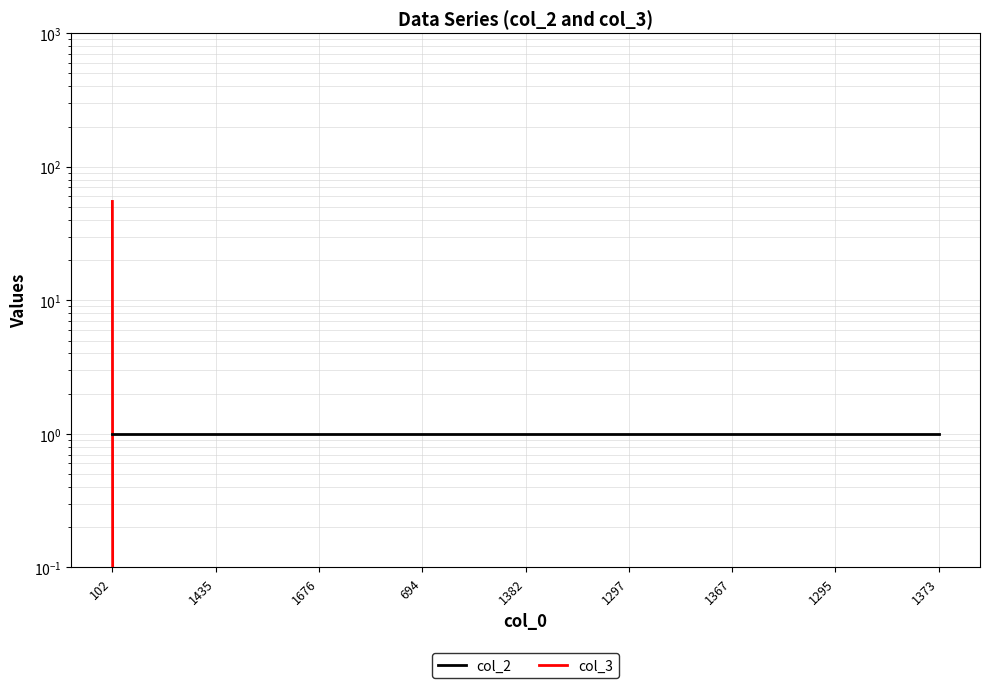

What is the label of the 6th point from the right?

694